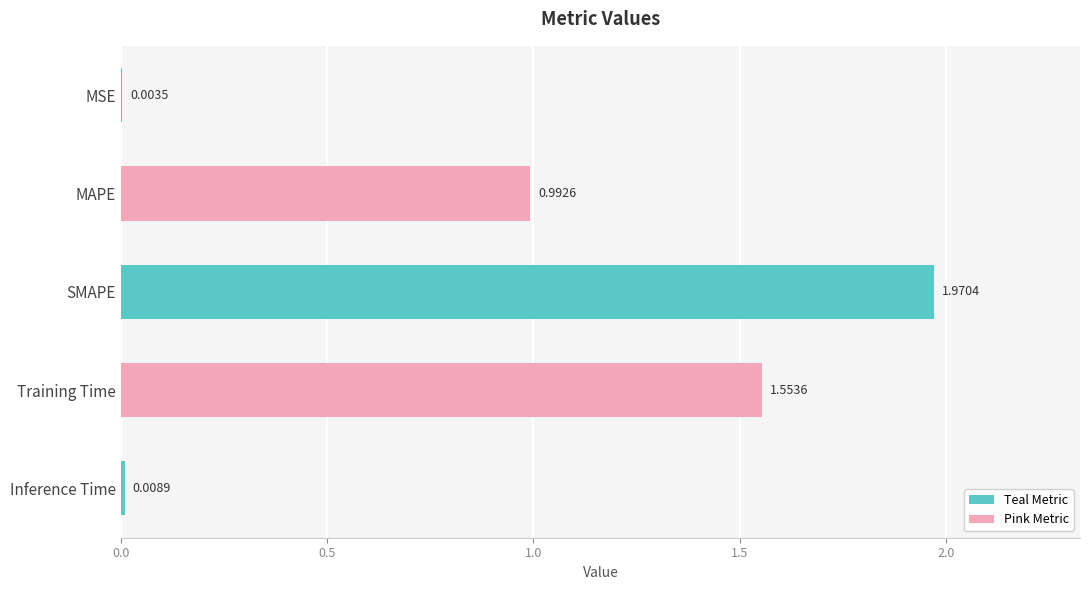

Which label corresponds to the largest value in the chart?

SMAPE